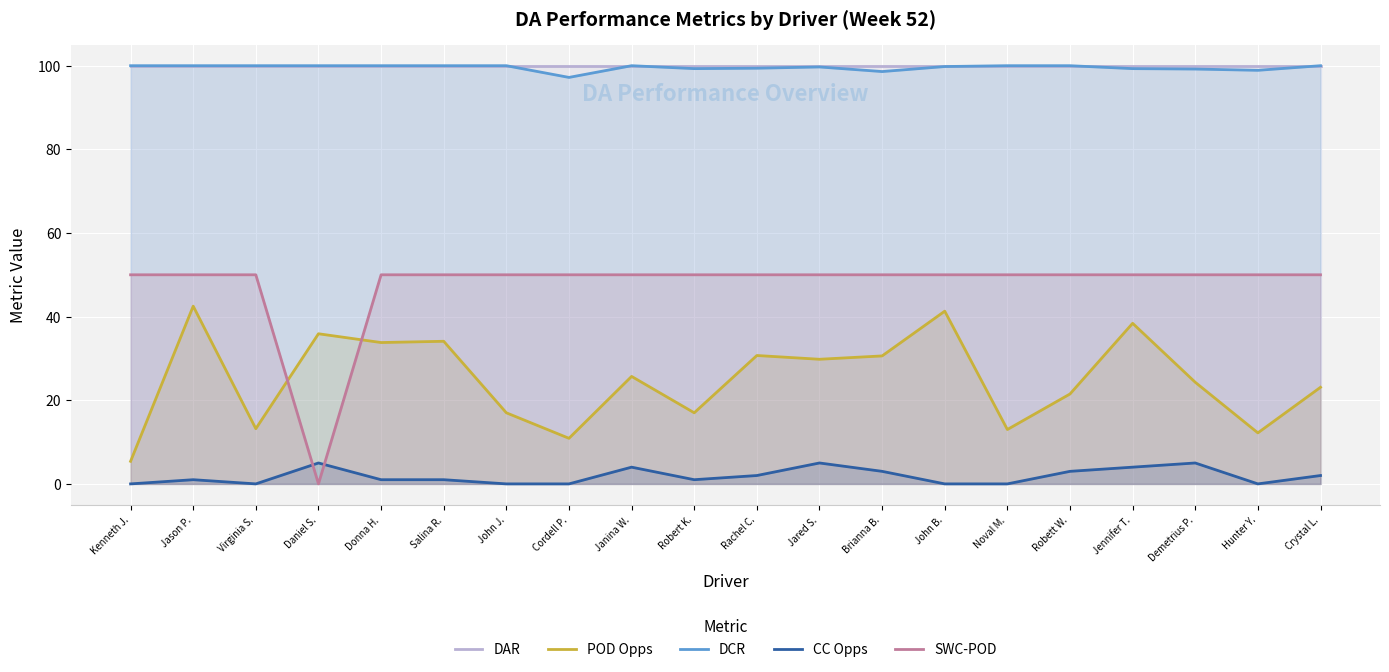

True or false: DCR and POD Opps intersect in this chart.

False